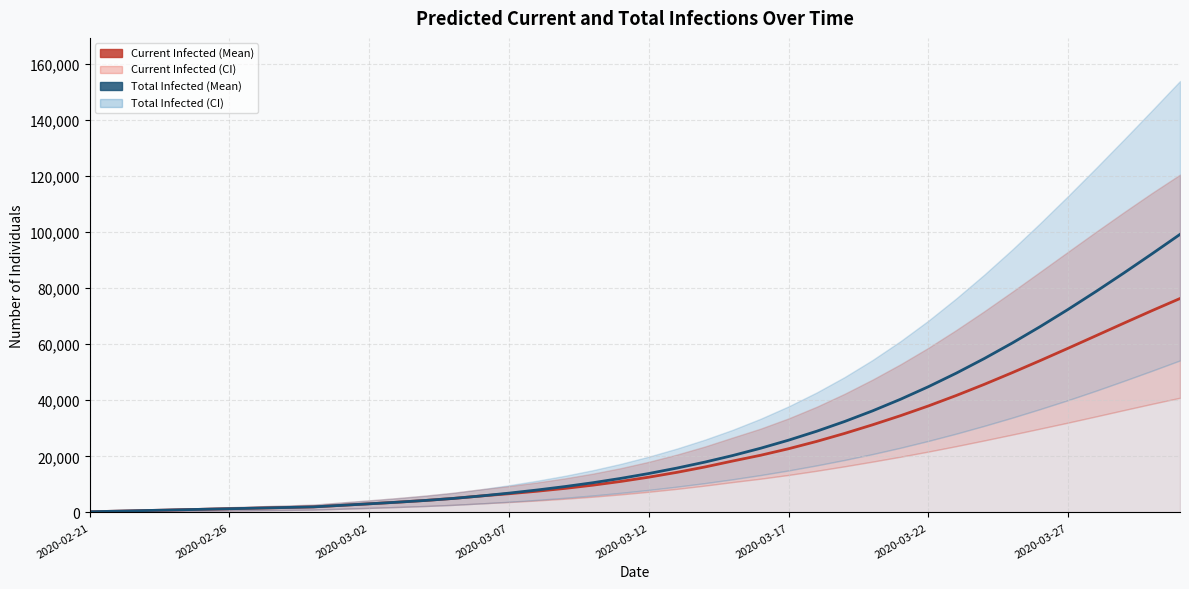

At which category is the sum across all series the highest?

39